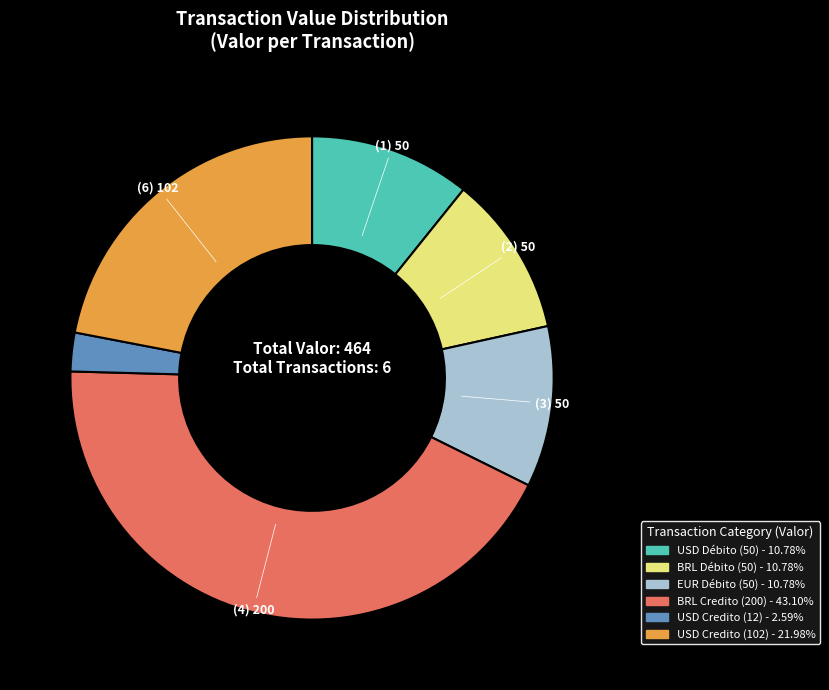

Is it true that EUR Débito (50) is 1% of the pie?

False